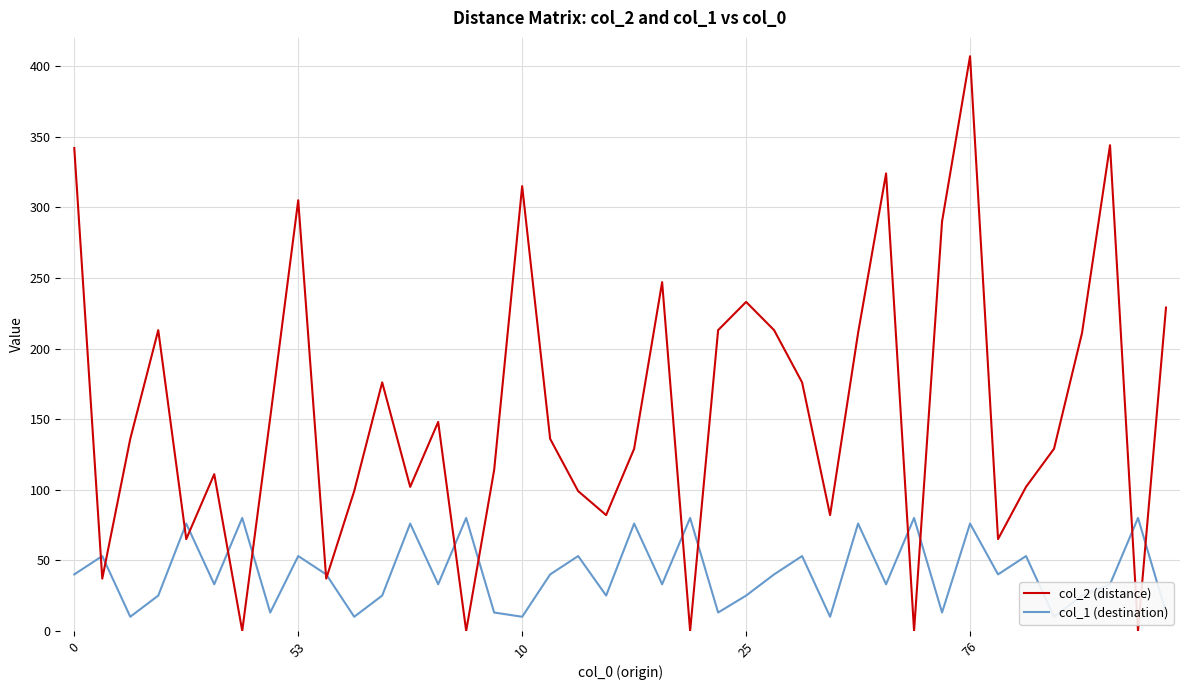

Which series has the largest total across all categories?

col_2 (distance)